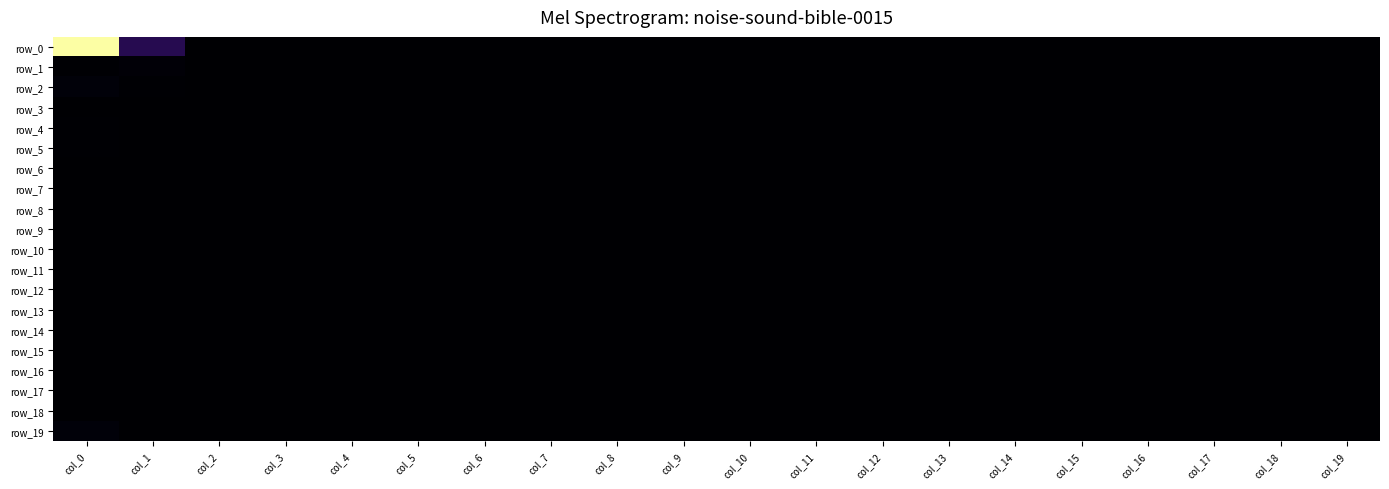

Rank the series by their maximum value, from lowest to highest.

row_3, row_6, row_7, row_8, row_9, row_10, row_11, row_12, row_13, row_14, row_15, row_16, row_17, row_18, row_4, row_5, row_1, row_2, row_19, row_0